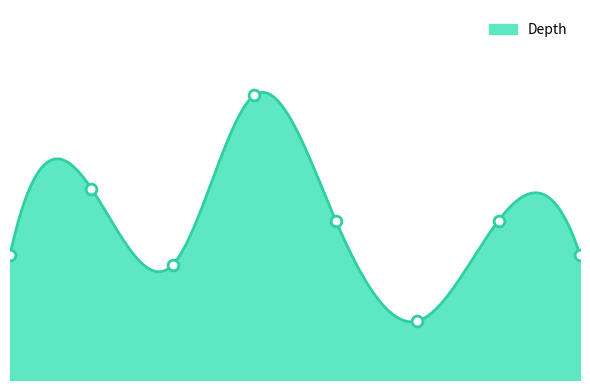

What is the ratio of the value at Kettle Bottom Shoal 2 to the value at Great Bird Island West?

2.5